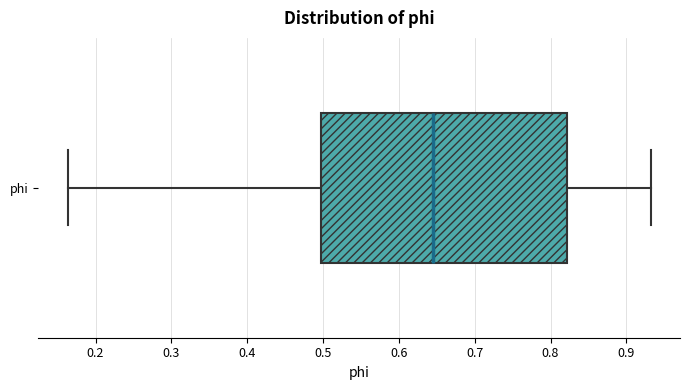

Transcribe this box plot: give where the median line is, the range the box spans, and where the two whiskers end, as read against the x-axis. The values are not printed on the chart, so give them approximately, as read against the axis.

median 0.65, box 0.50 to 0.82, whiskers 0.16 to 0.93